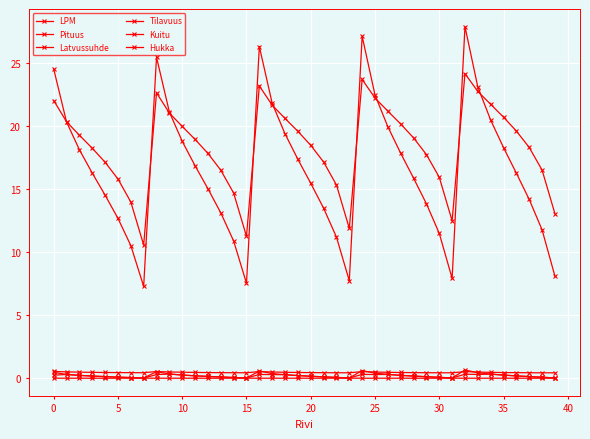

True or false: LPM and Hukka intersect in this chart.

False